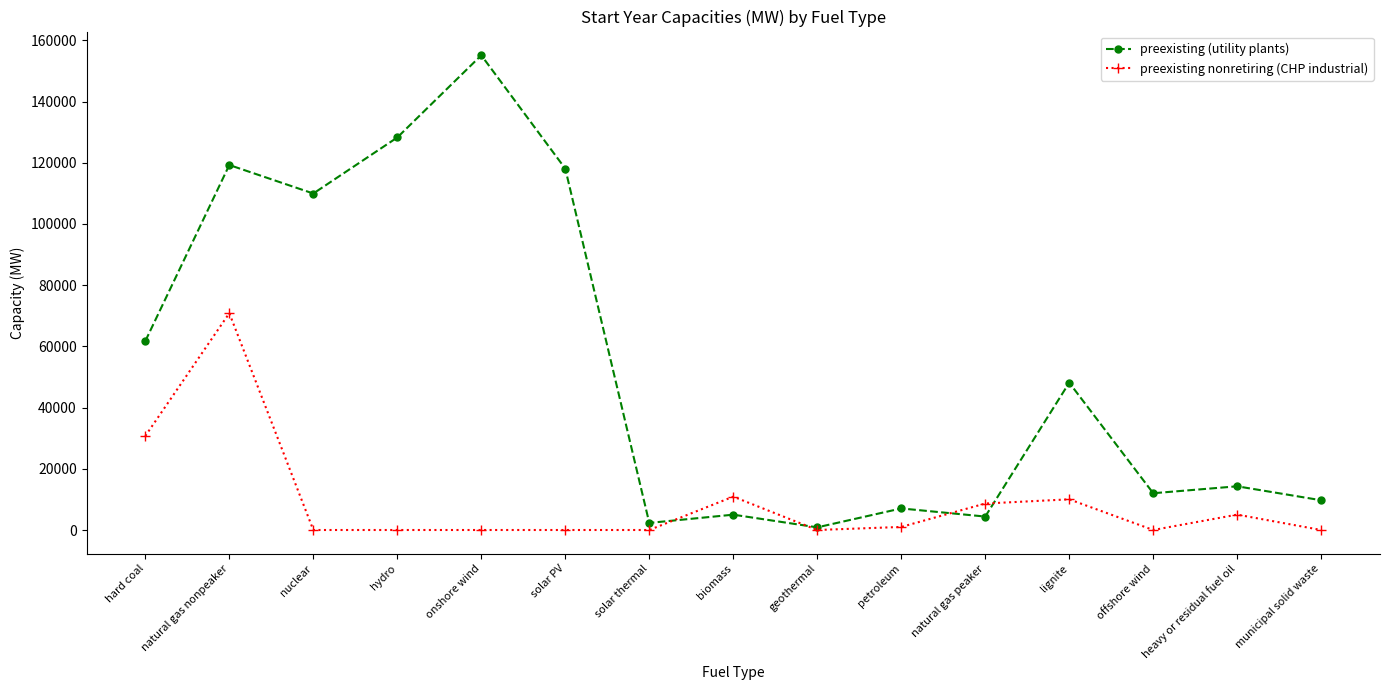

What is the greatest value displayed?

155121.3